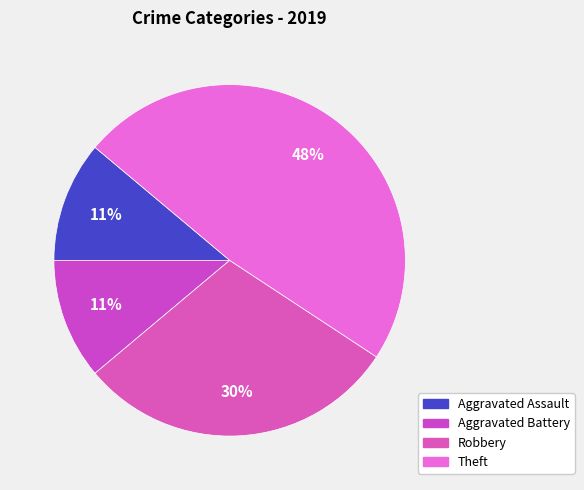

To the nearest percent, what is the difference between the largest and smallest slice percentages?

37%